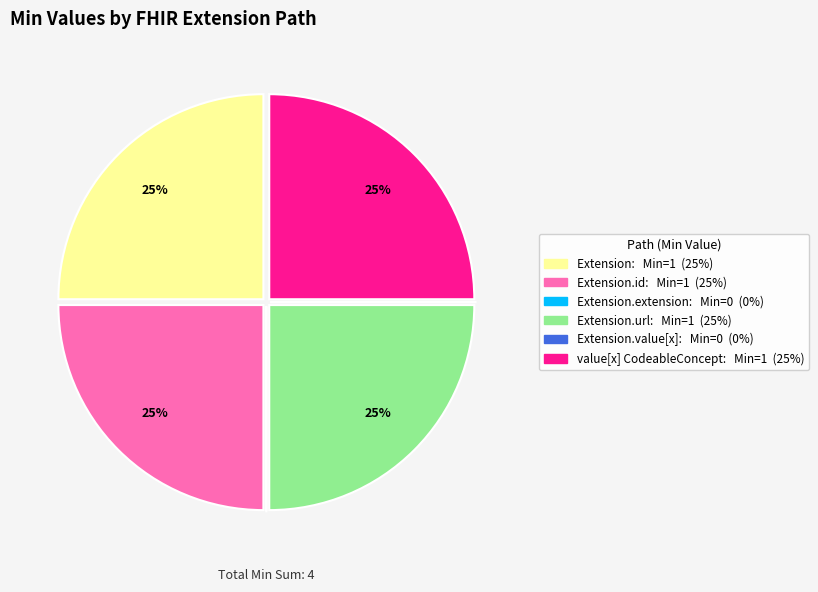

Does any single category account for the majority?

No